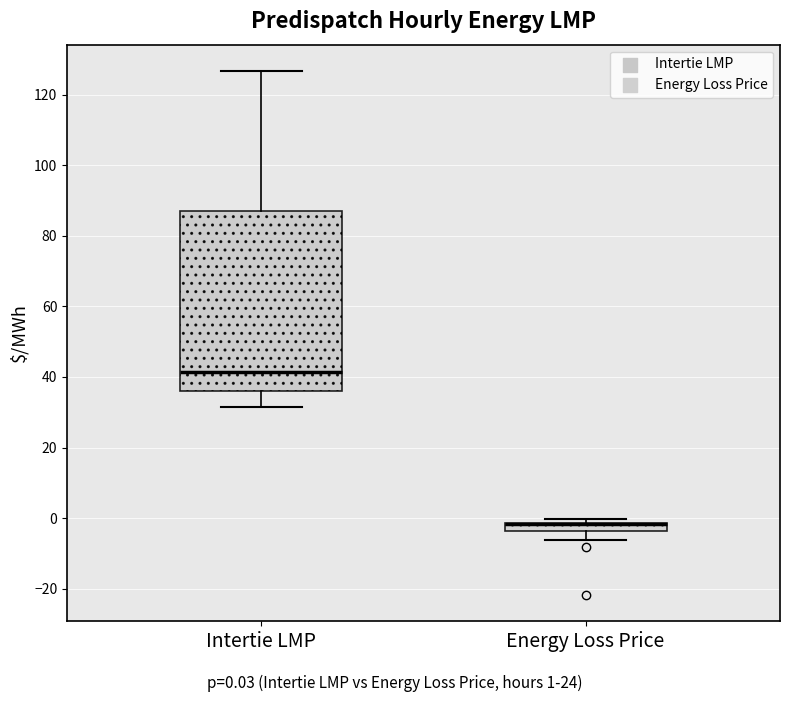

Which box is the tallest, from its lower edge to its upper edge?

Intertie LMP